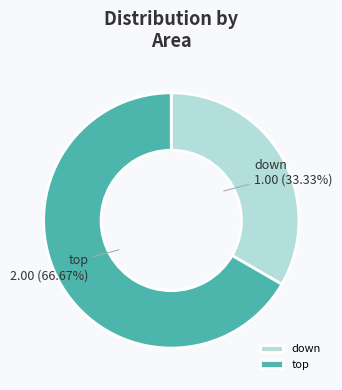

The down slice represents 33% of the pie. True or false?

True